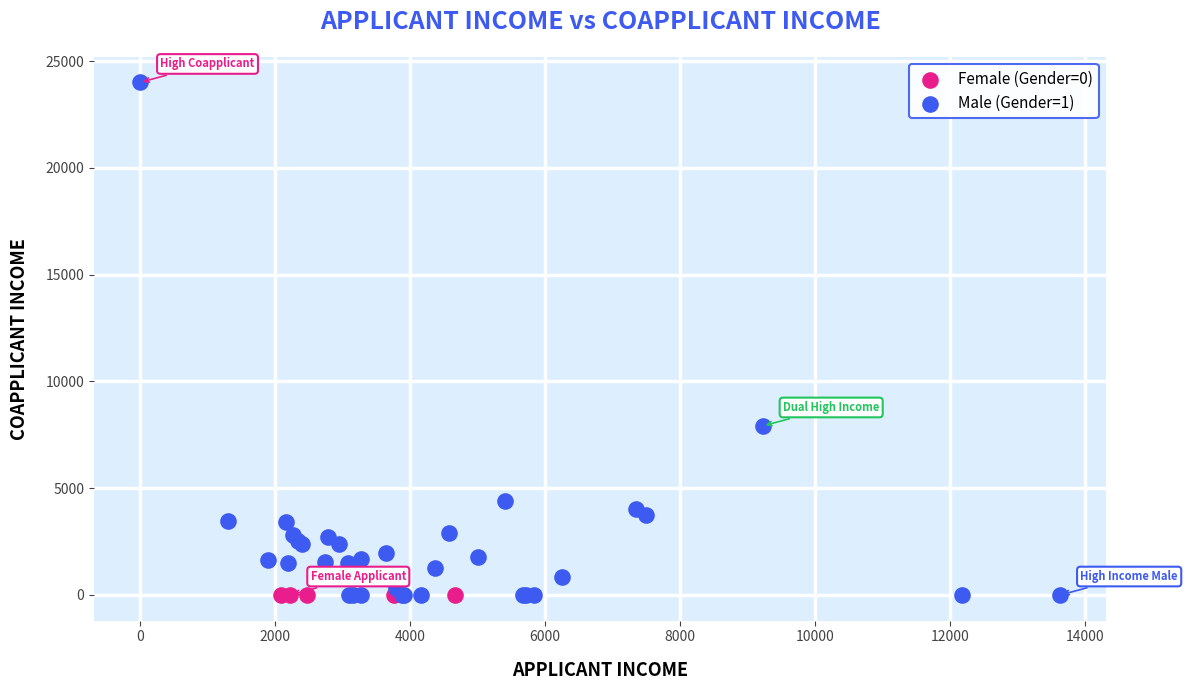

Which series reaches the maximum Y coordinate?

Male (Gender=1)